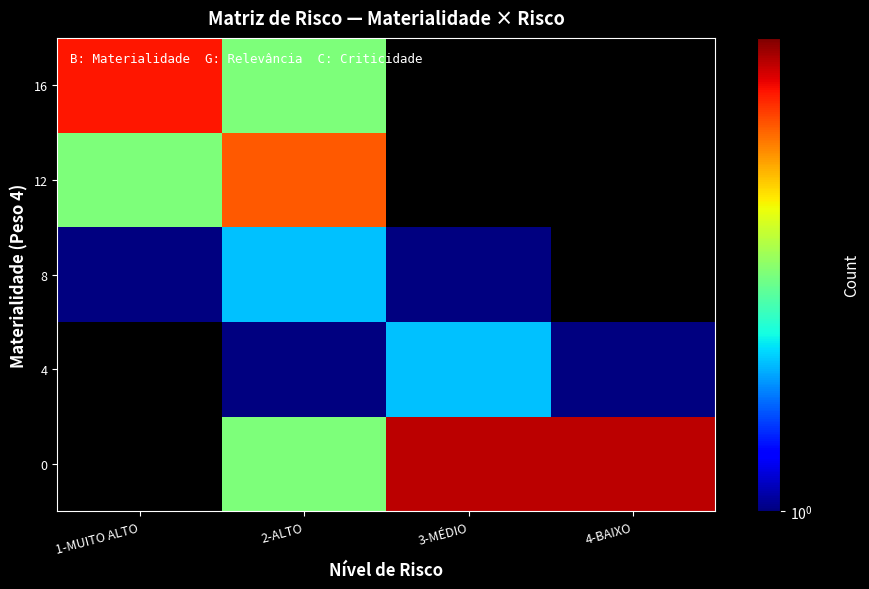

Rank the series by their maximum value, from lowest to highest.

0, 4, 8, 12, 16